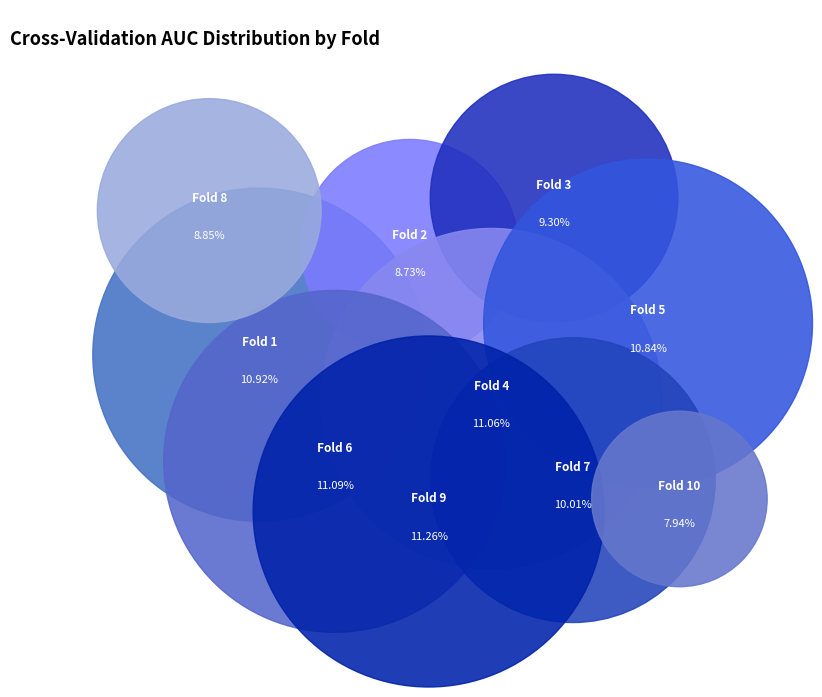

To the nearest percent, what is the average slice percentage?

10%